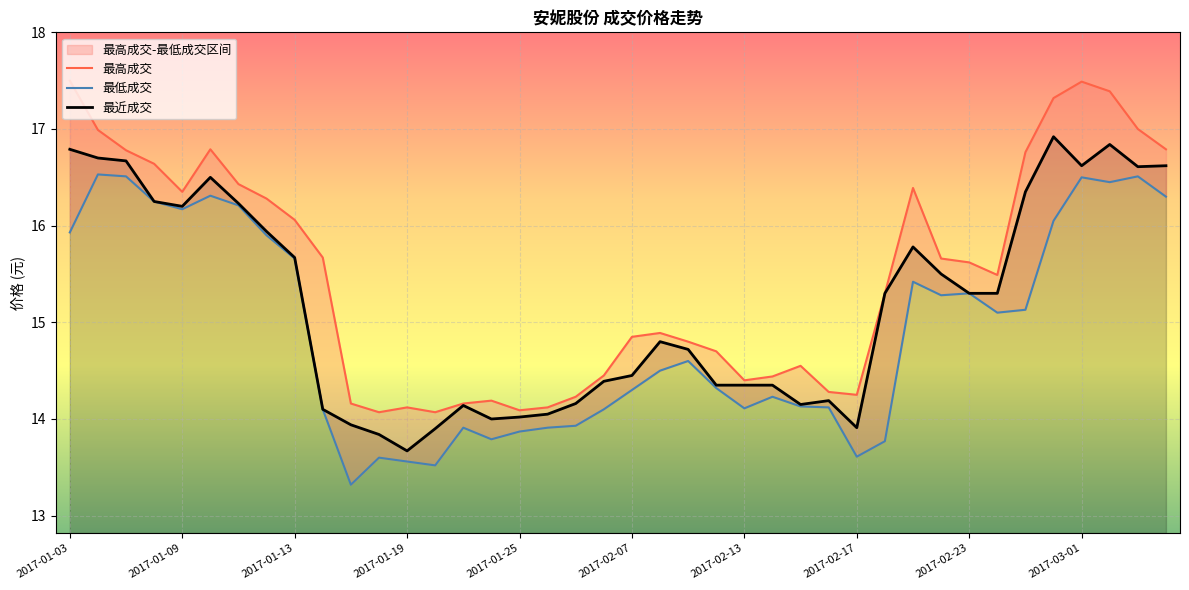

Does the chart display data point markers on the line(s)?

No